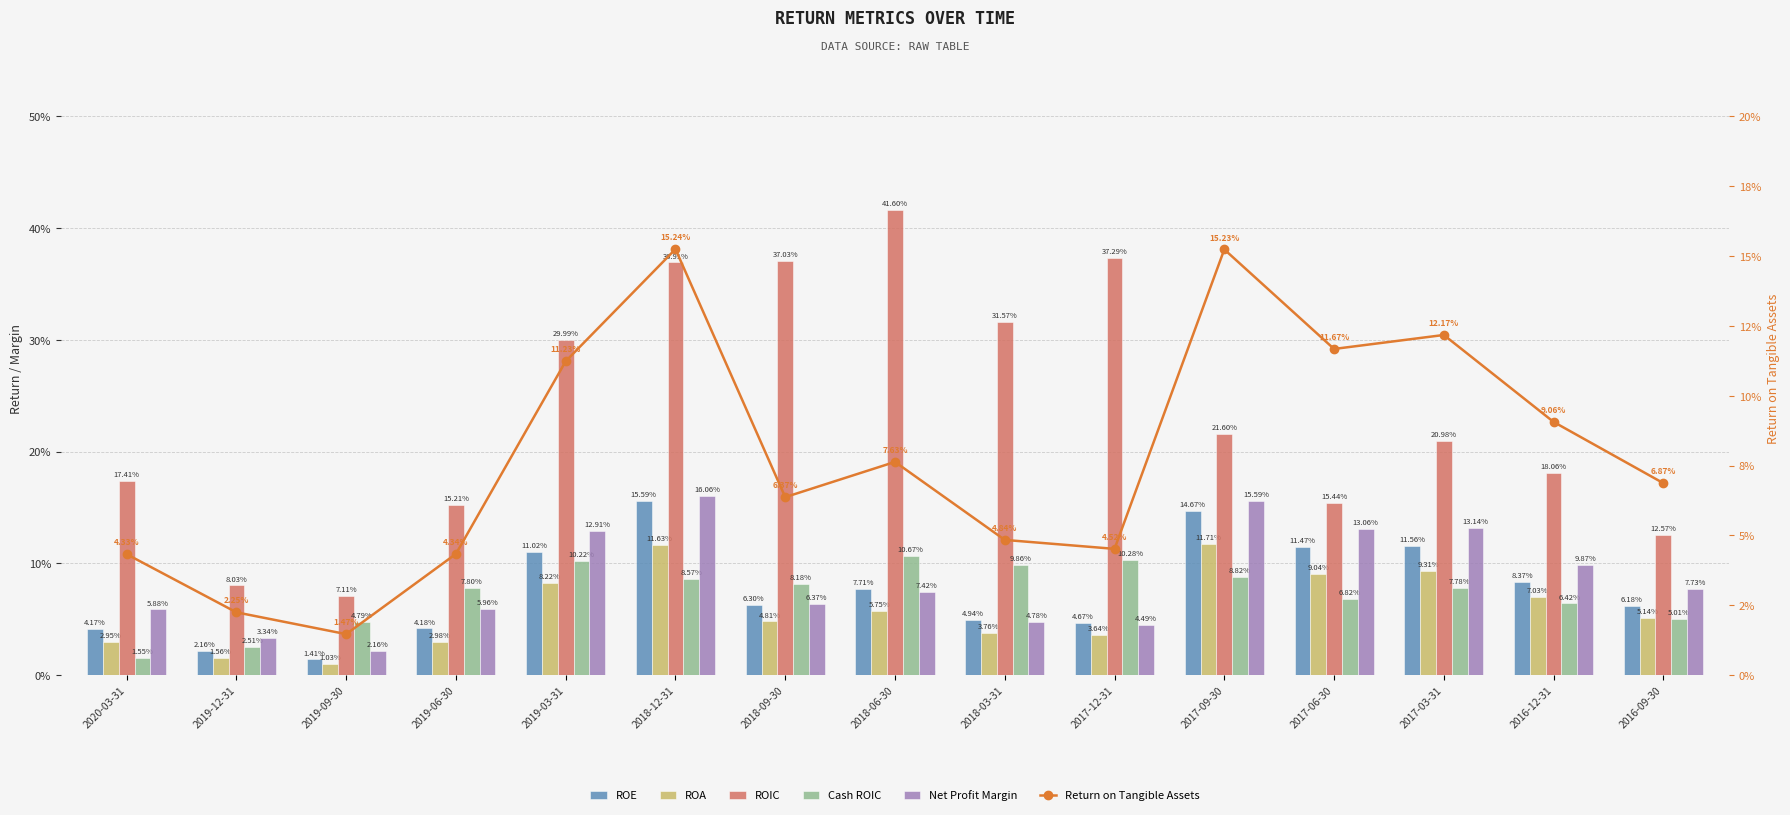

Which label corresponds to the smallest value in the chart?

2019-09-30